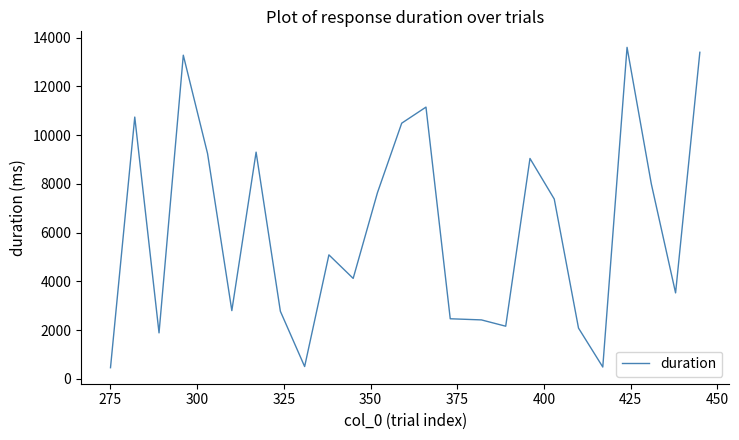

What is the greatest value displayed?

13606.4